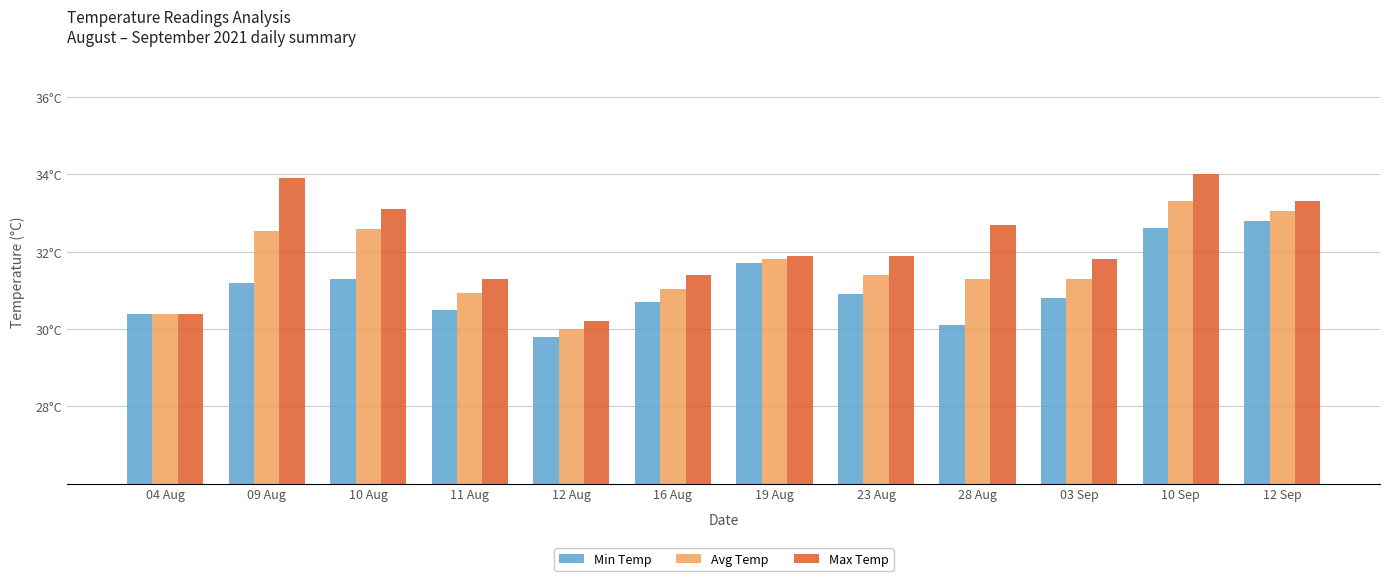

What is the label of the 7th bar from the right?

16 Aug